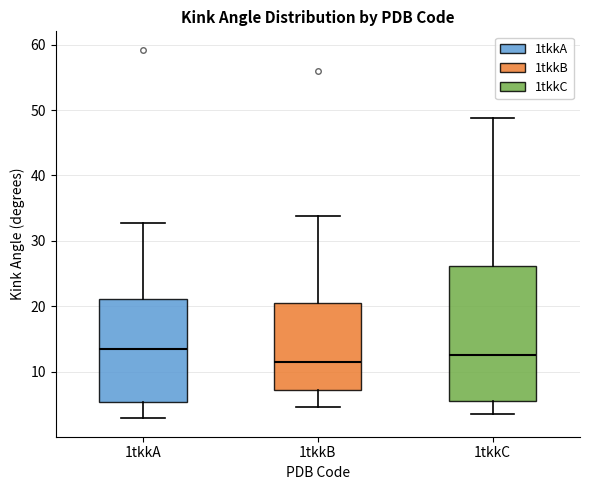

Where does the median line of the box for 1tkkC sit on the y-axis? The values are not printed on the chart, so give them approximately, as read against the axis.

13